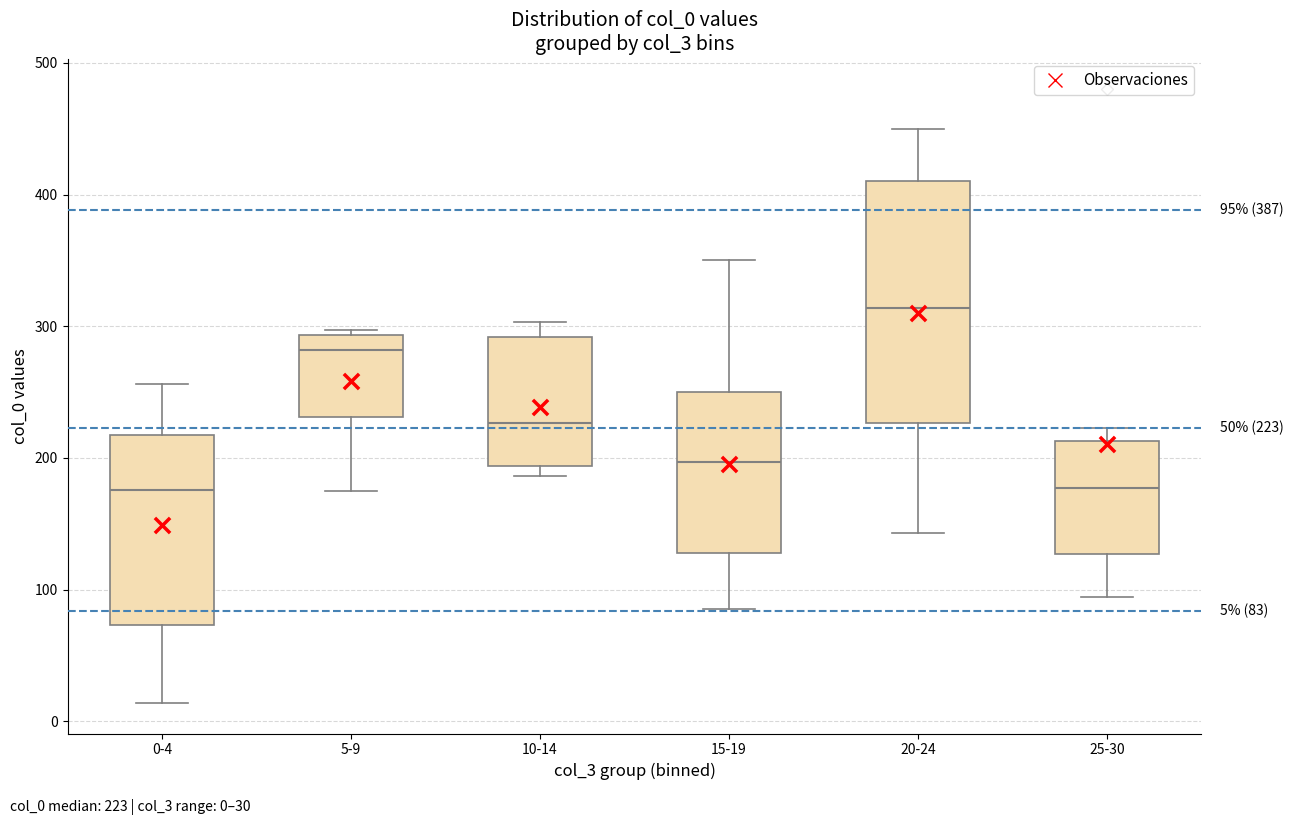

Which box is the tallest, from its lower edge to its upper edge?

20-24